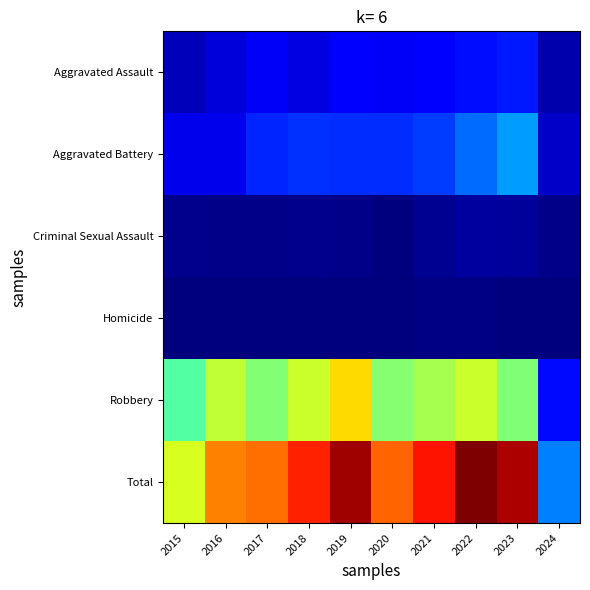

Reading left to right, extract all data points from this chart.

Aggravated Assault: 2015=46	2016=71	2017=95	2018=77	2019=98	2020=94	2021=110	2022=121	2023=130	2024=37
Aggravated Battery: 2015=82	2016=82	2017=142	2018=152	2019=148	2020=150	2021=163	2022=202	2023=244	2024=55
Criminal Sexual Assault: 2015=12	2016=8	2017=8	2018=11	2019=8	2020=3	2021=14	2022=24	2023=22	2024=9
Homicide: 2015=0	2016=1	2017=1	2018=1	2019=2	2020=3	2021=4	2022=5	2023=2	2024=2
Robbery: 2015=395	2016=510	2017=446	2018=520	2019=591	2020=450	2021=484	2022=521	2023=440	2024=117
Total: 2015=535	2016=672	2017=692	2018=761	2019=847	2020=700	2021=775	2022=873	2023=838	2024=220